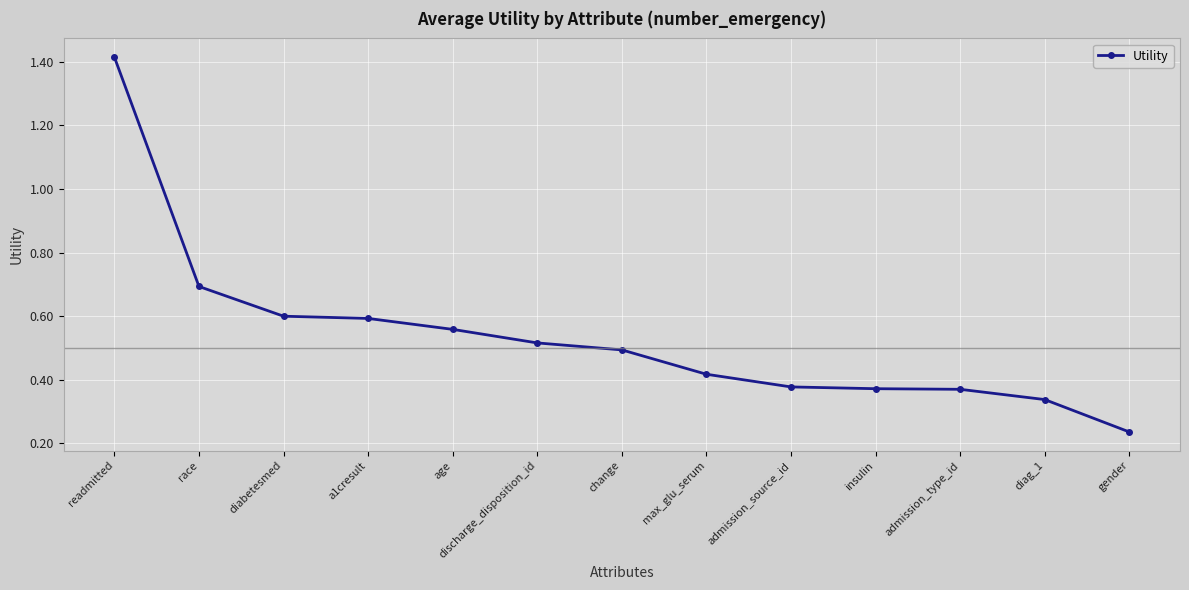

At which category does the chart reach its minimum across all series?

gender